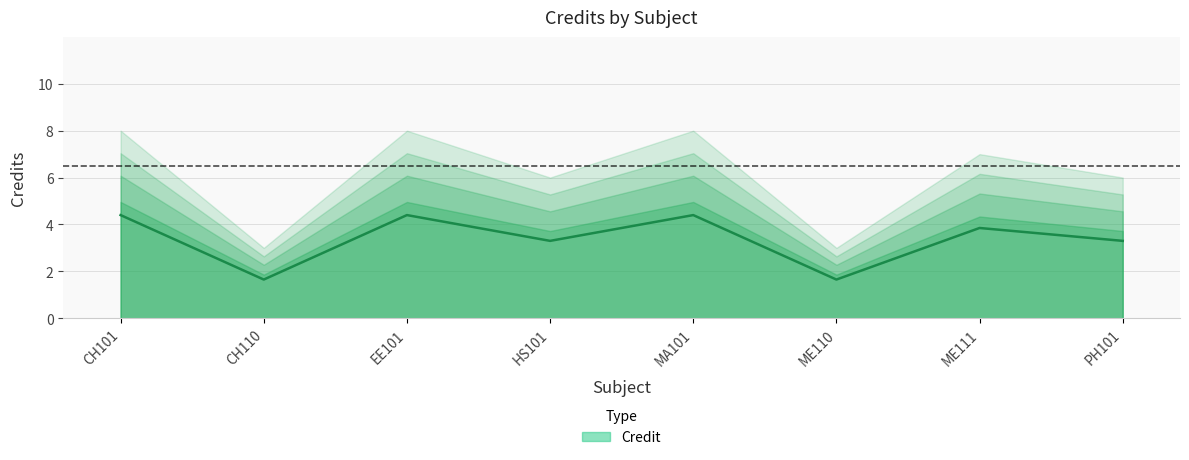

At which category does the data reach its first local valley?

CH110